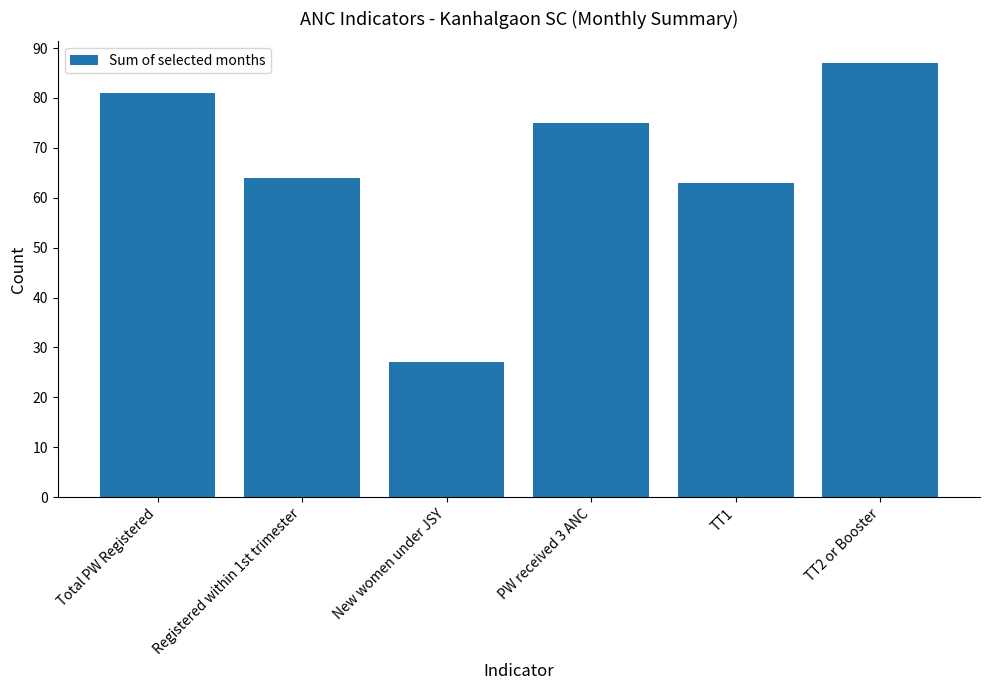

How many values are below 75?

3